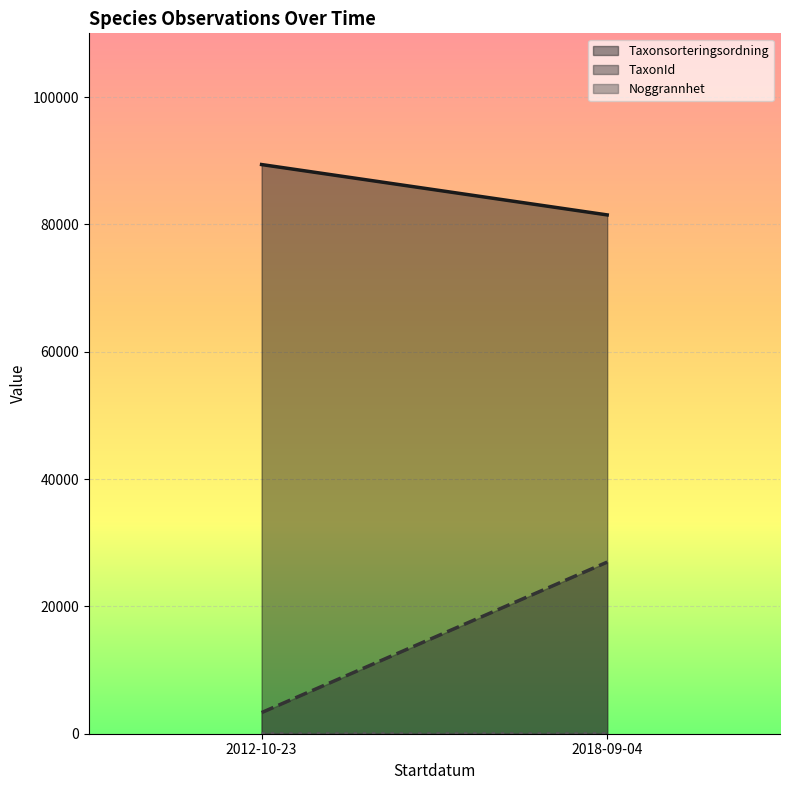

True or false: Noggrannhet has more than 0 points higher than both neighbors.

False